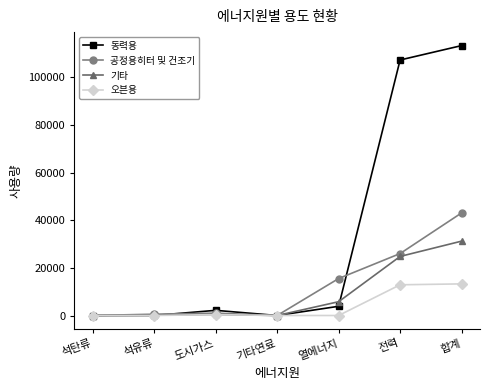

Is the value of 동력용 at 석유류 greater than the value of 기타 at 합계?

No